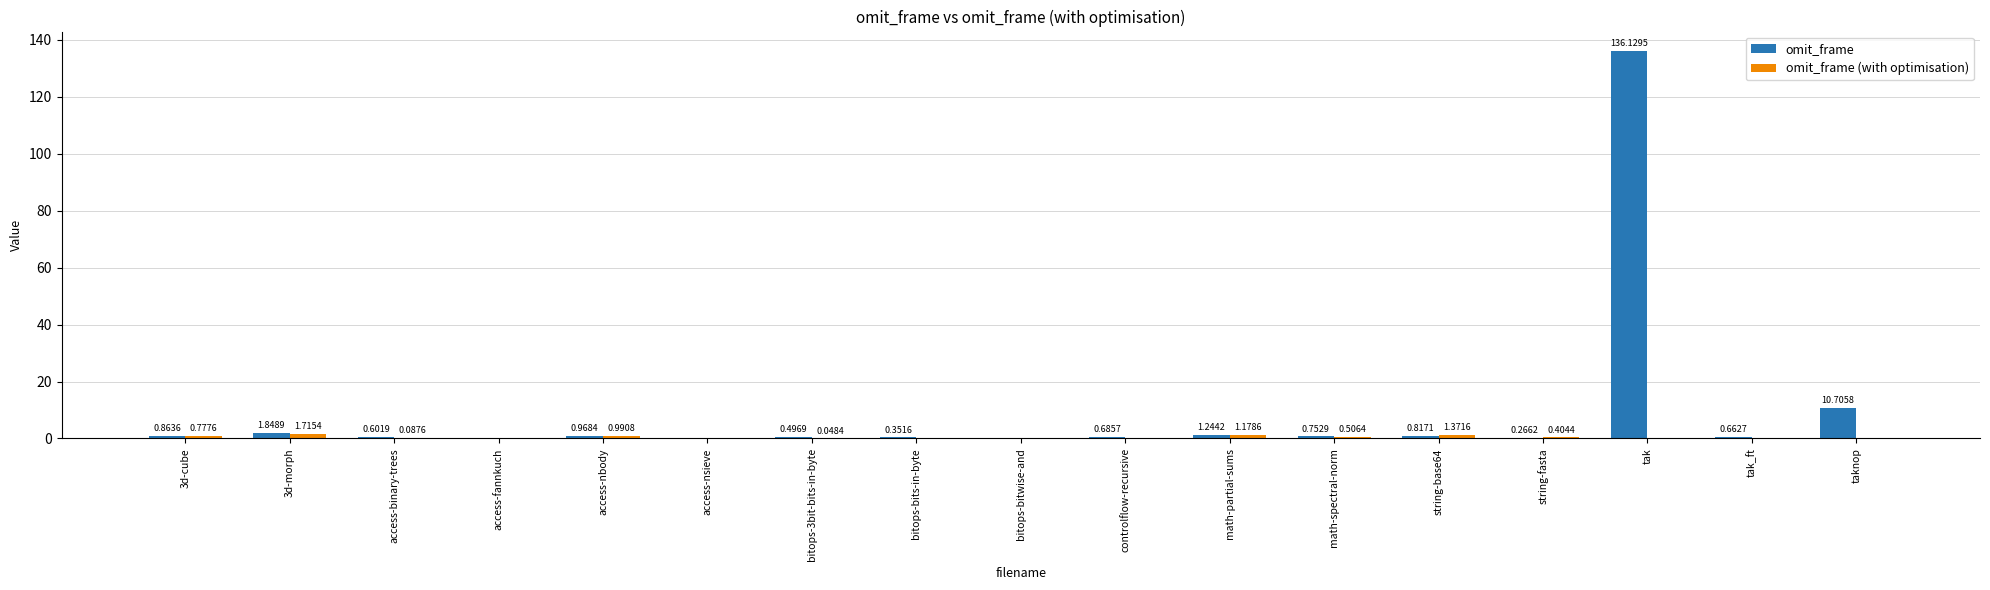

The value of omit_frame (with optimisation) at access-nsieve is 0.0. True or false?

True